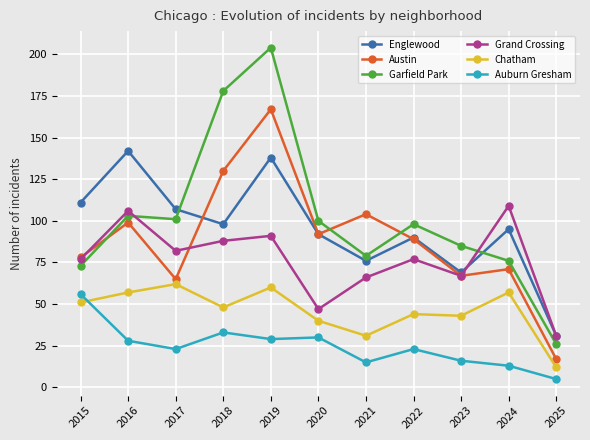

Does the chart have visible grid lines?

Yes